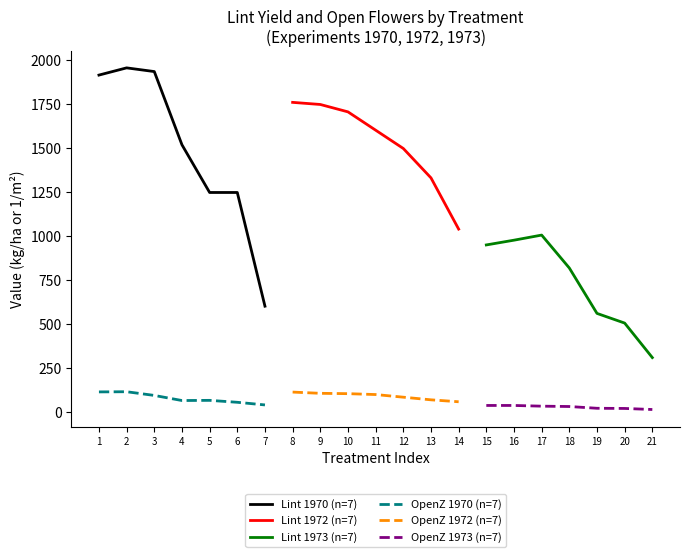

True or false: OpenZ 1973 (n=7) and OpenZ 1970 (n=7) intersect in this chart.

False